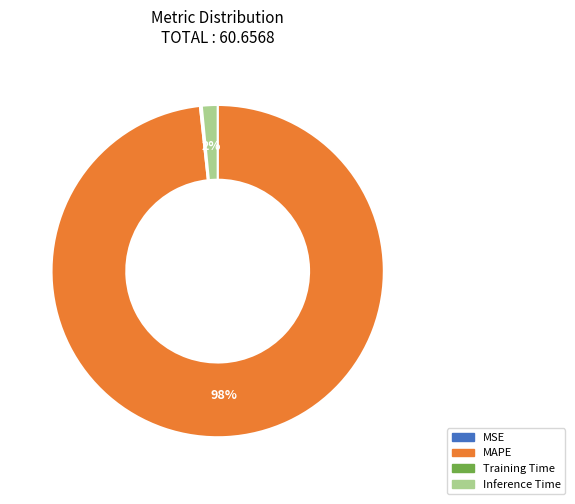

What percentage is the MAPE slice, to the nearest percent?

98%